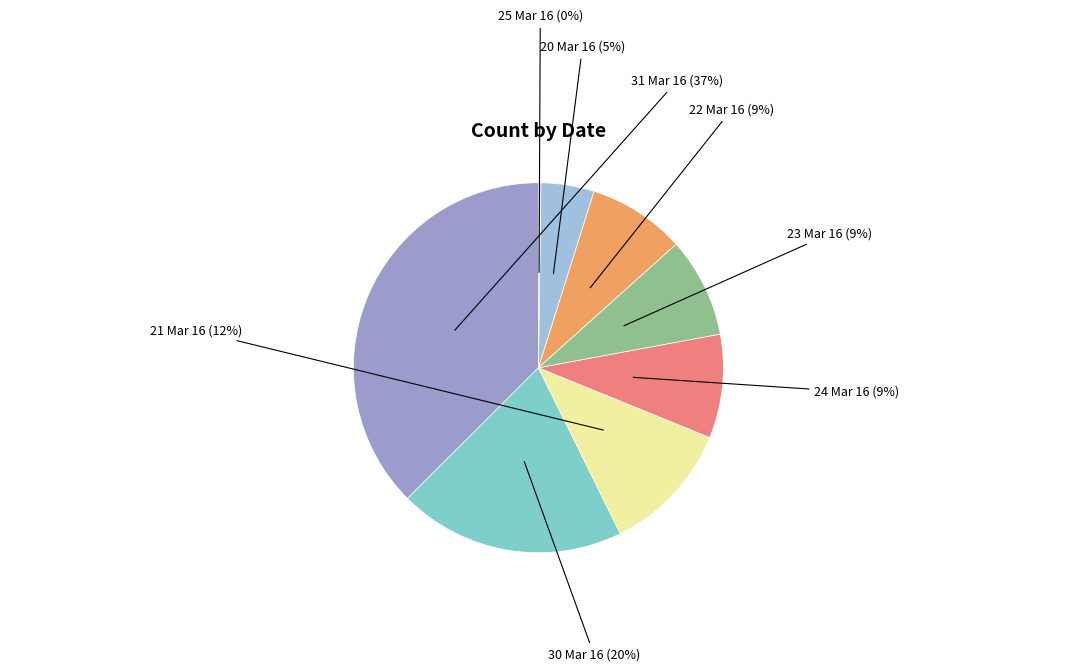

What is the largest slice in the pie chart?

31 Mar 16